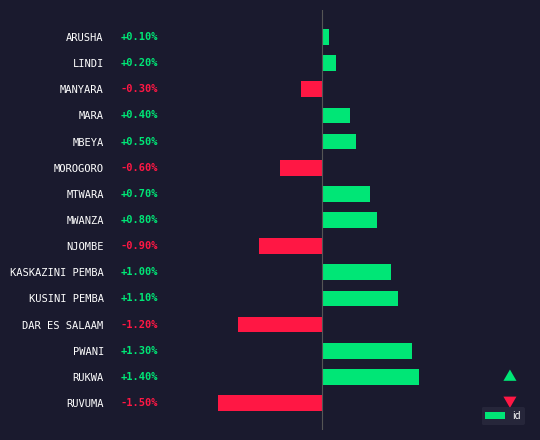

Which category has the highest value across all series?

RUKWA